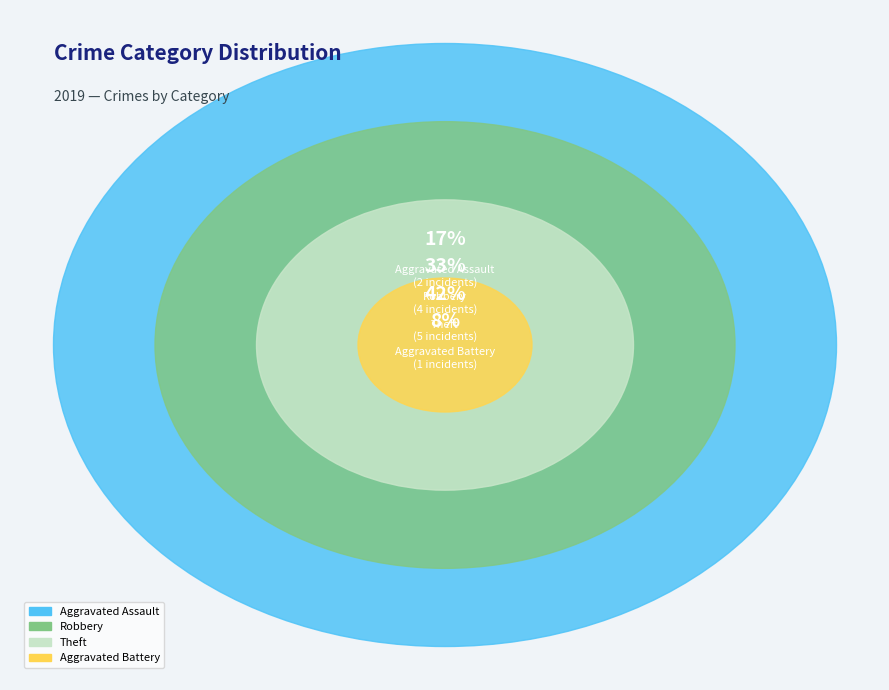

Is Aggravated Battery the majority of the pie?

No